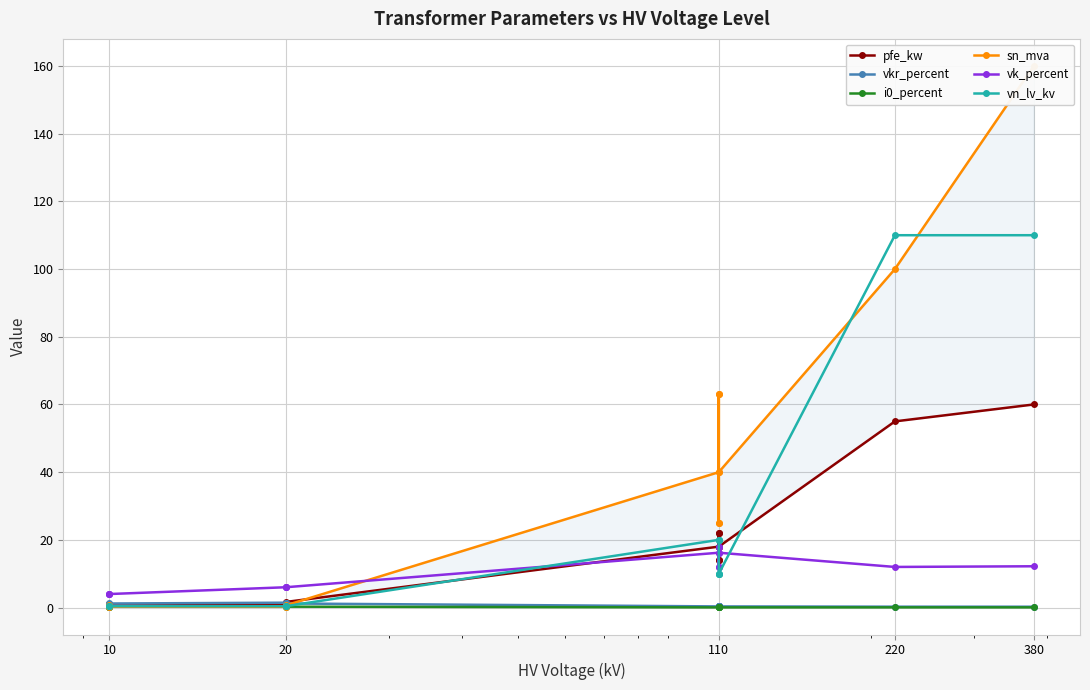

How many lines are shown in the chart?

6